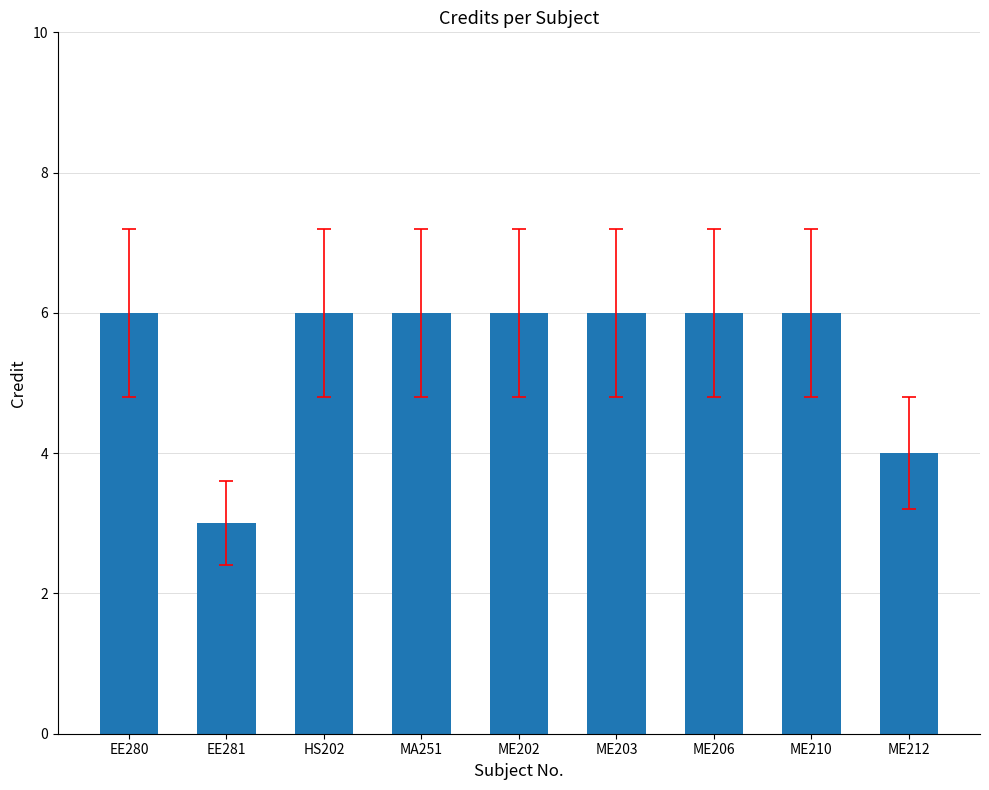

At which label is the value closest to 4?

ME212